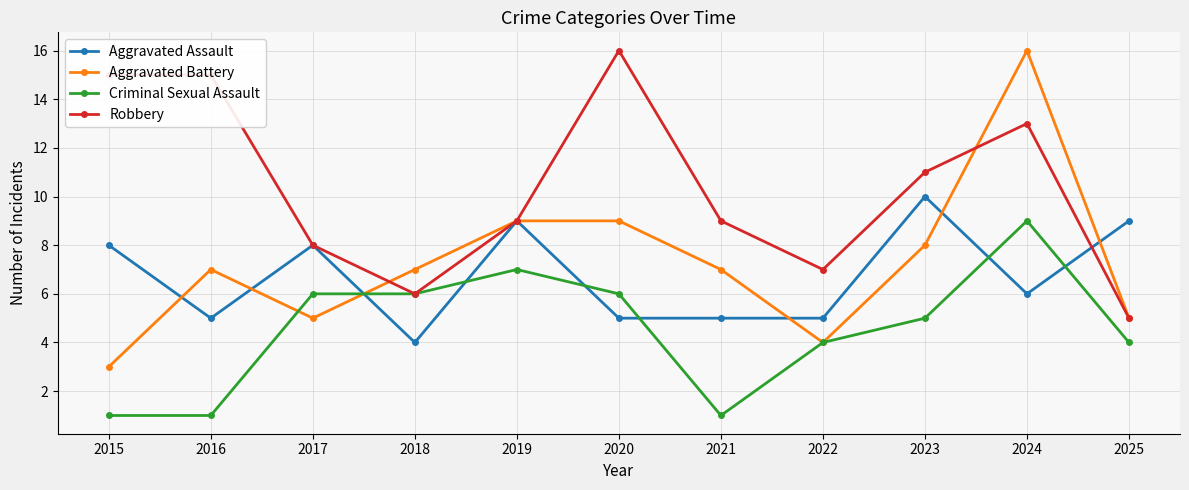

Reading left to right, what are all the values shown in this chart?

Aggravated Assault: 2015=8	2016=5	2017=8	2018=4	2019=9	2020=5	2021=5	2022=5	2023=10	2024=6	2025=9
Aggravated Battery: 2015=3	2016=7	2017=5	2018=7	2019=9	2020=9	2021=7	2022=4	2023=8	2024=16	2025=5
Criminal Sexual Assault: 2015=1	2016=1	2017=6	2018=6	2019=7	2020=6	2021=1	2022=4	2023=5	2024=9	2025=4
Robbery: 2015=15	2016=15	2017=8	2018=6	2019=9	2020=16	2021=9	2022=7	2023=11	2024=13	2025=5